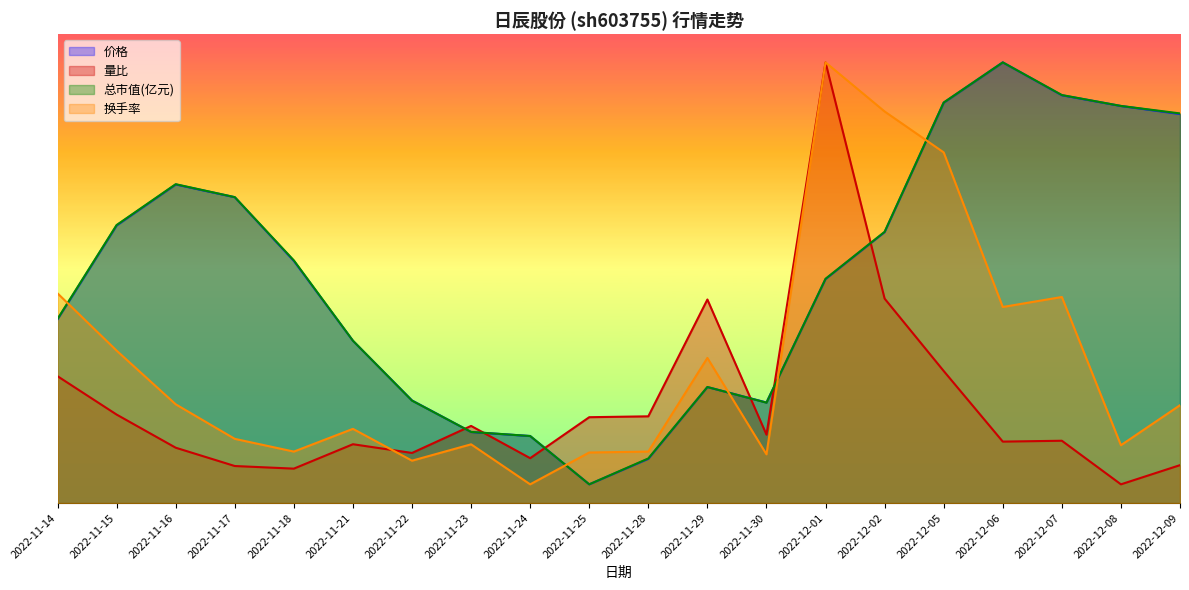

What is the total value across all series at 2022-11-25?

18.6